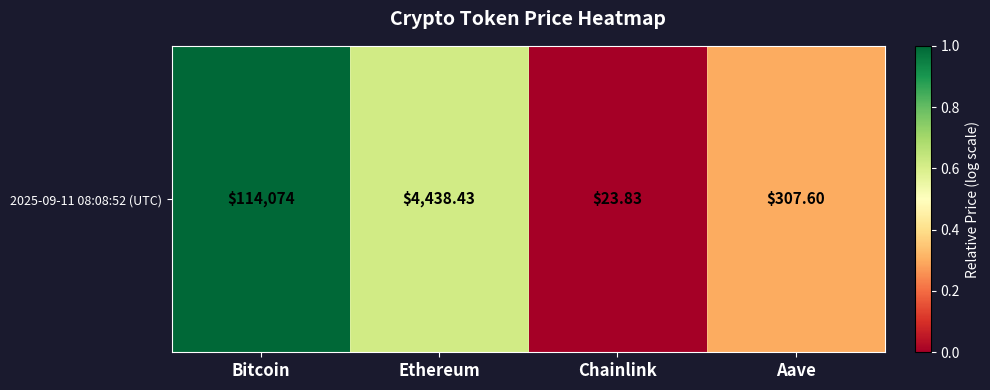

How many categories are shown in the chart?

4